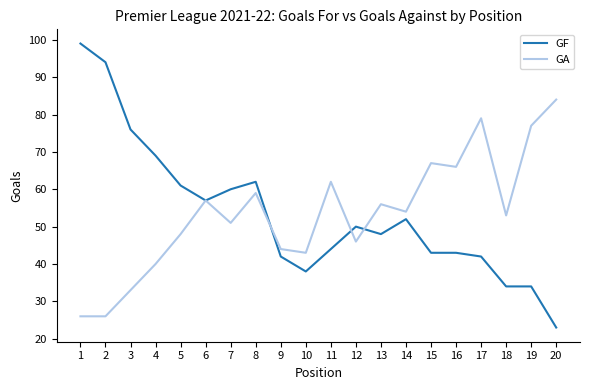

Which series ends up on top after the final intersection of GF and GA?

GA